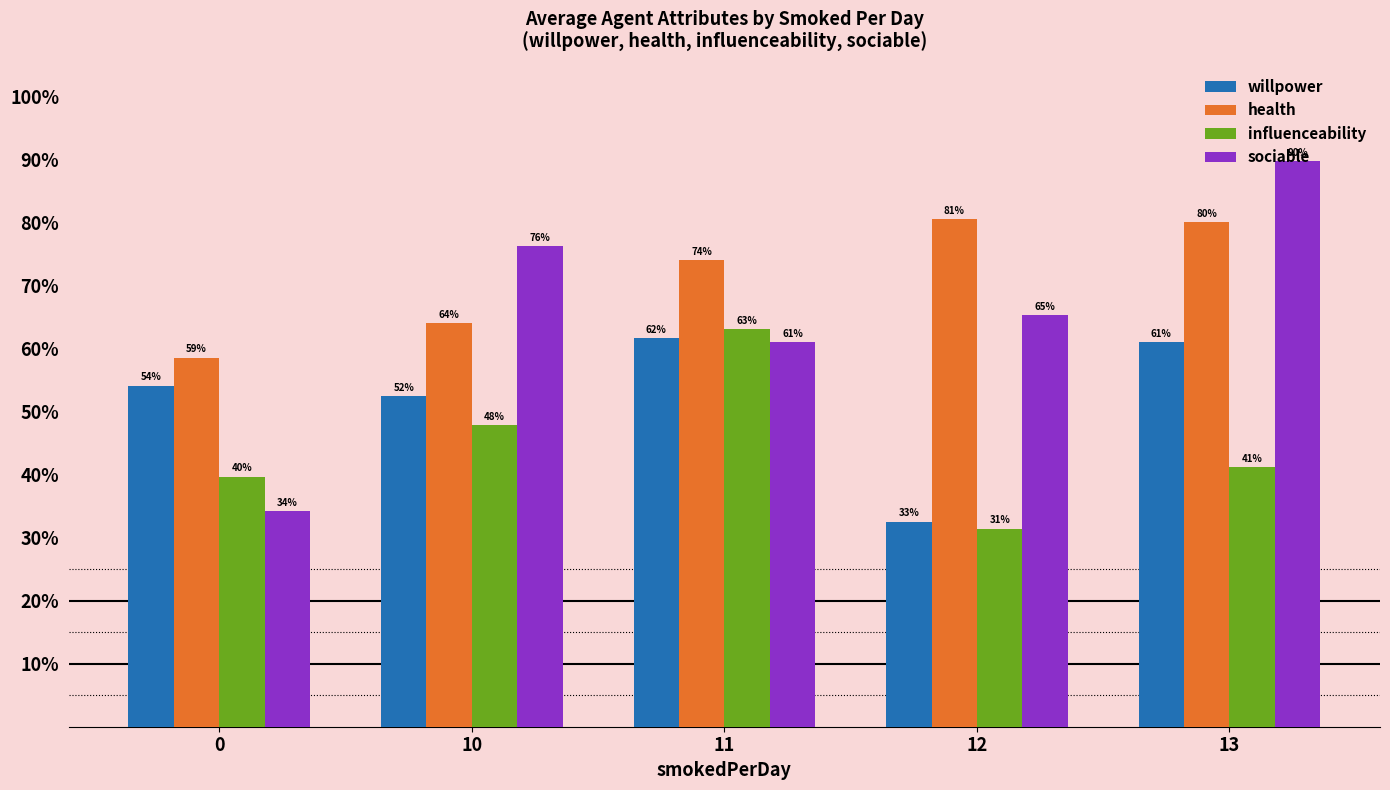

What are all the series names shown in the legend?

willpower, health, influenceability, sociable